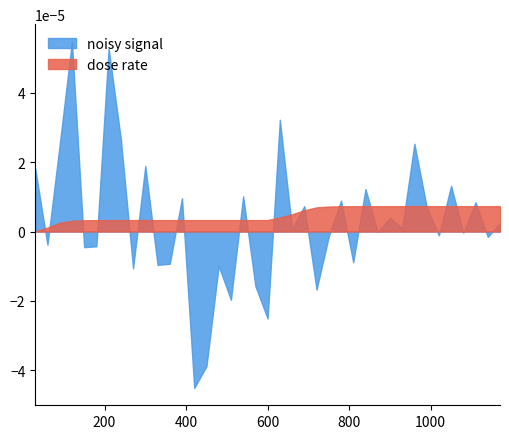

List the series in order of their peak value, lowest first.

dose rate, noisy signal